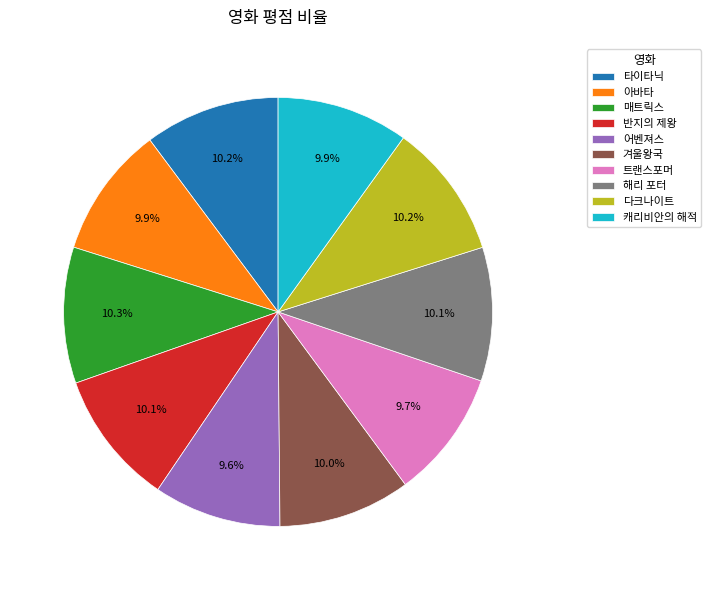

What is the total percentage of 겨울왕국 and 어벤져스?

19.6%